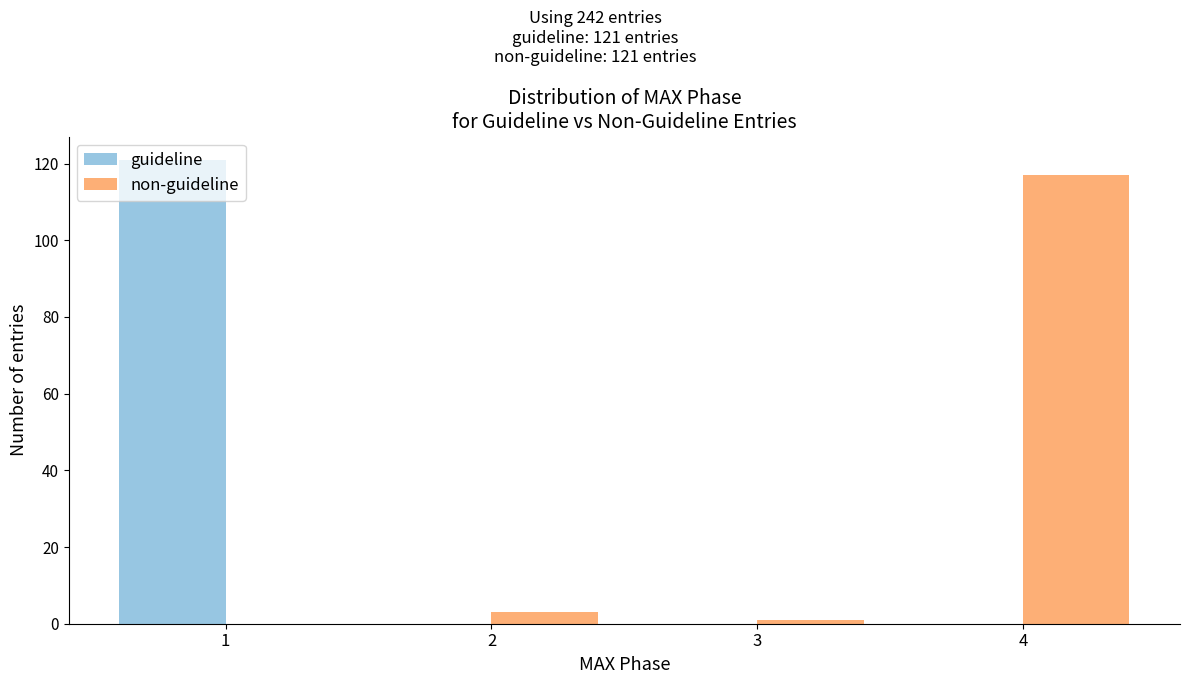

In the guideline series, which range on the x-axis has the tallest bar?

0.5 to 1.5